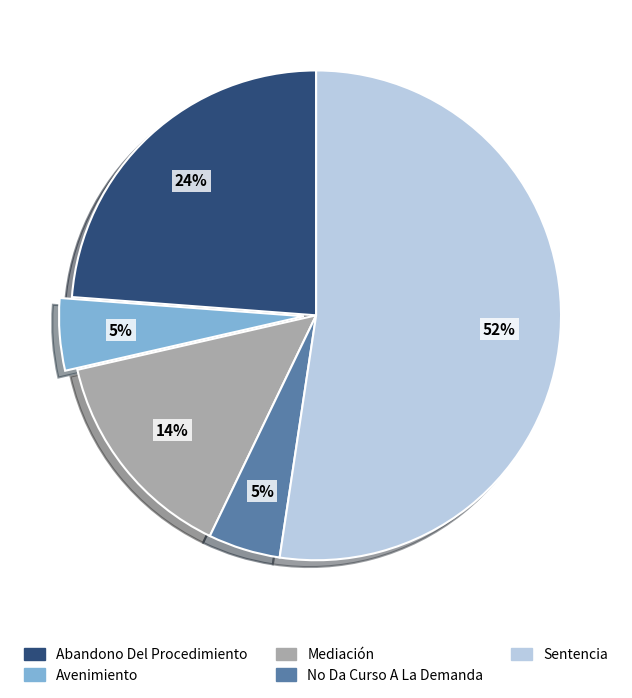

To the nearest percent, what is the average slice percentage?

20%